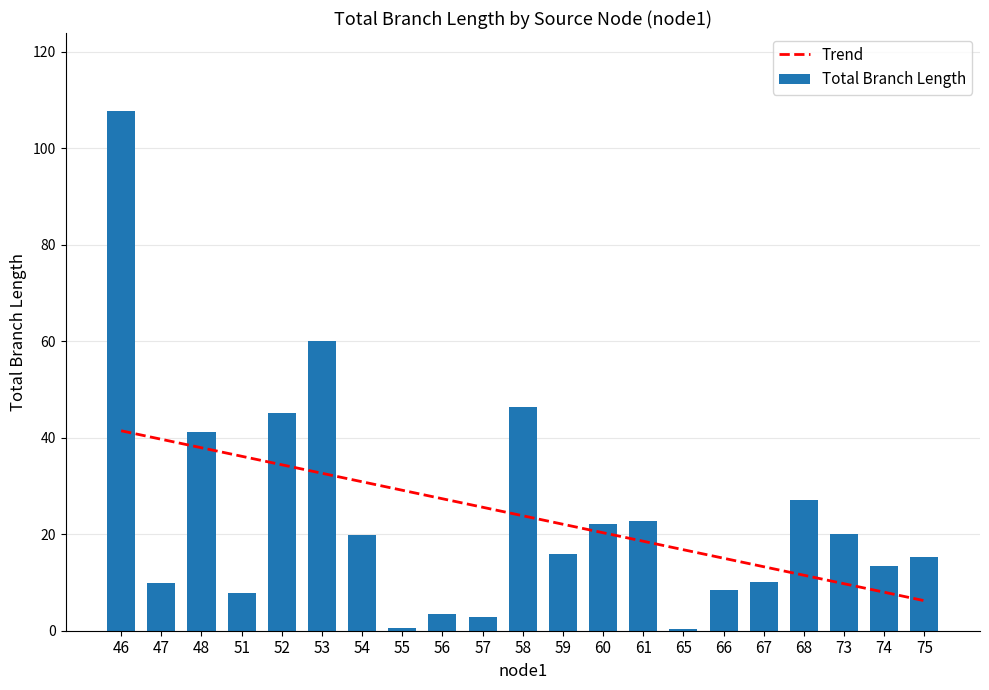

What is the total value across all series at 48?

79.0